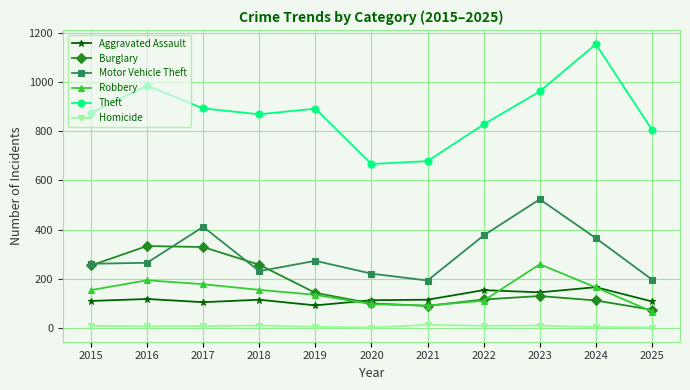

Which category has the highest value in the Aggravated Assault series?

2024